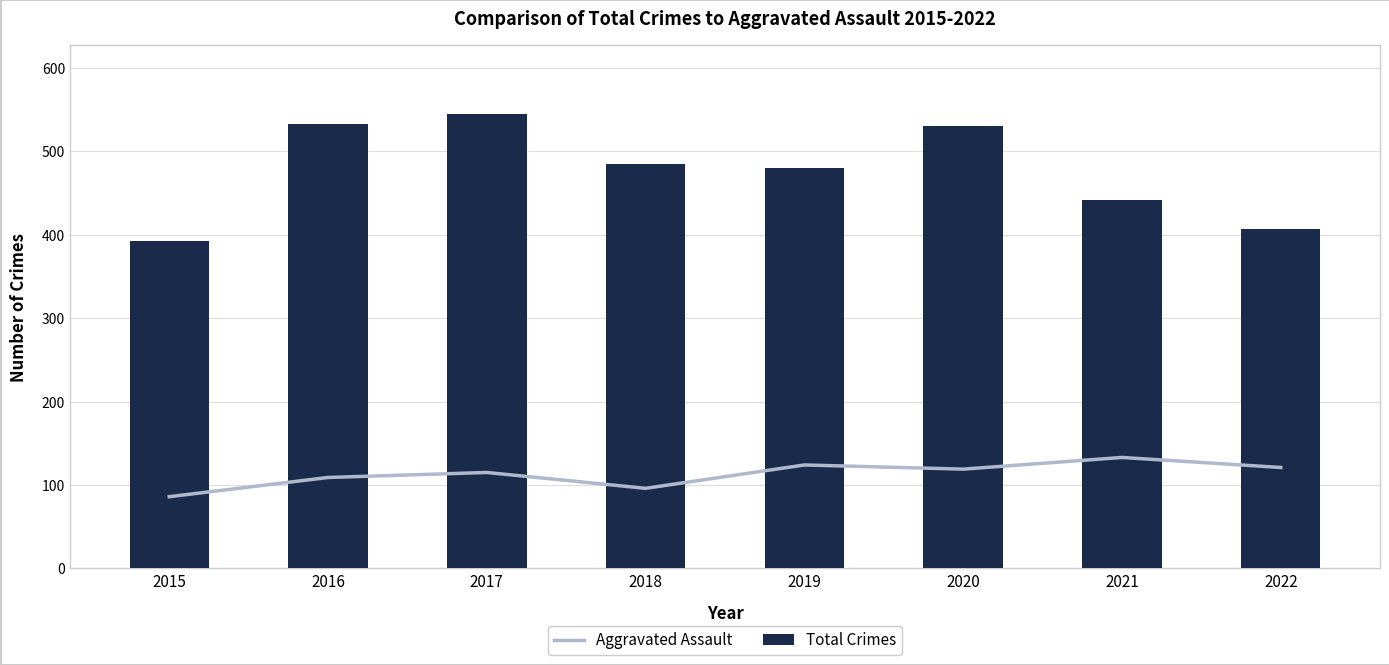

At which label does Aggravated Assault first exceed 119?

2019